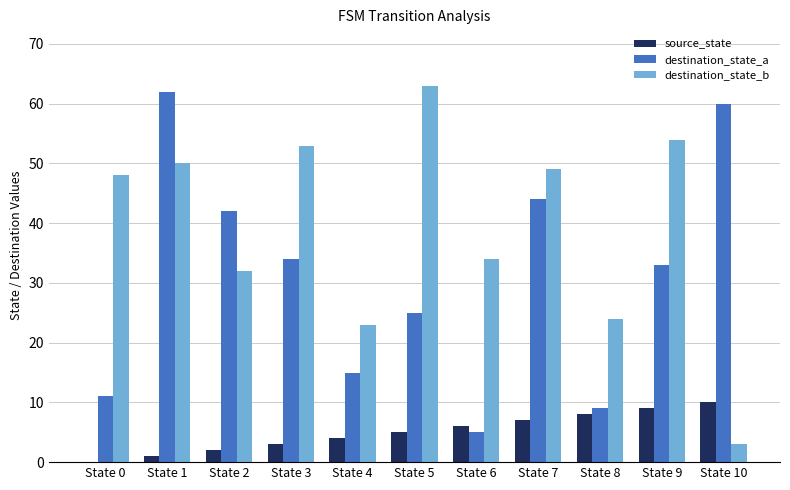

Between State 1 and State 7, which series saw the biggest shift?

destination_state_a